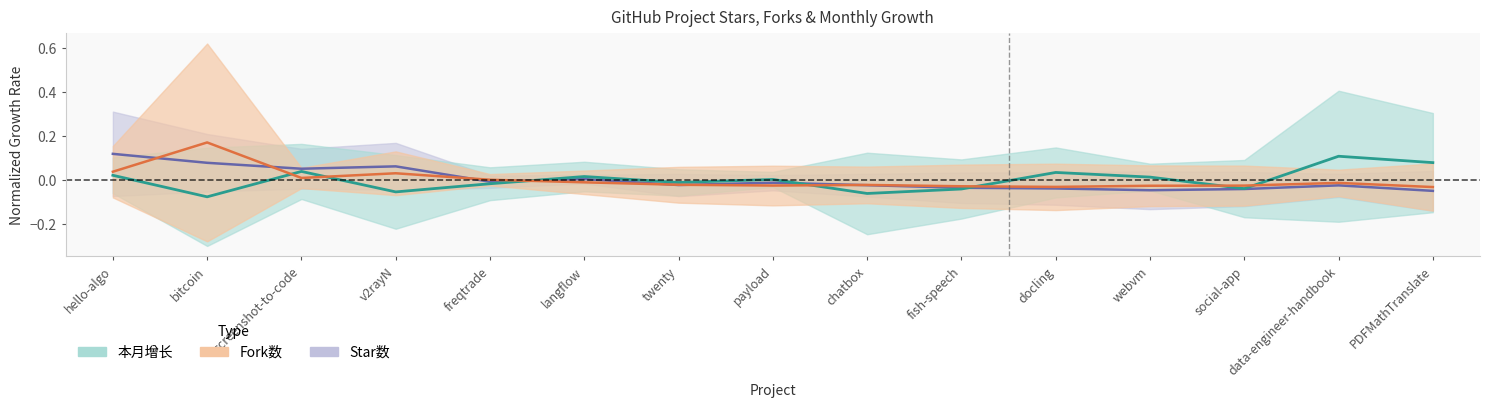

How many values in 本月增长 are below zero?

7